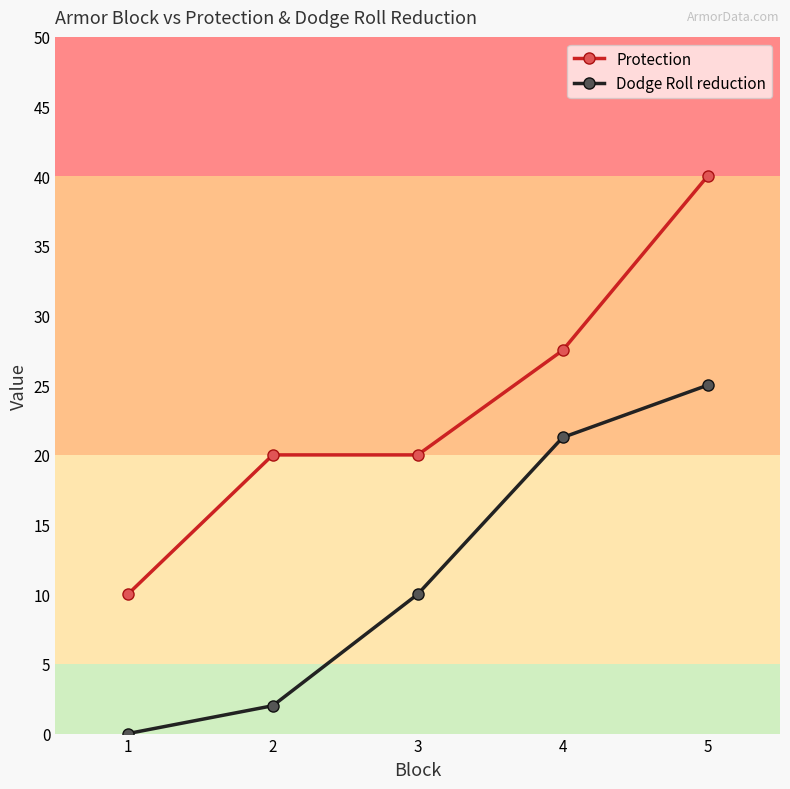

What is the difference between the maximum and minimum values in the Dodge Roll reduction series?

25.0